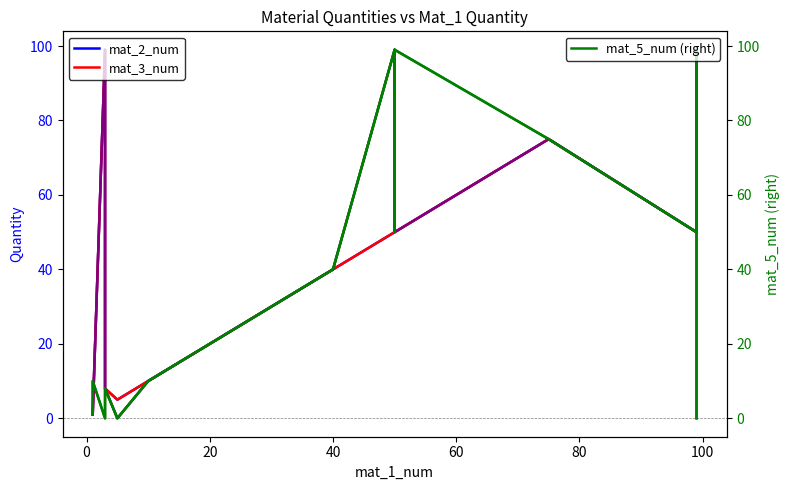

True or false: mat_4_num and mat_3_num cross at least once.

False